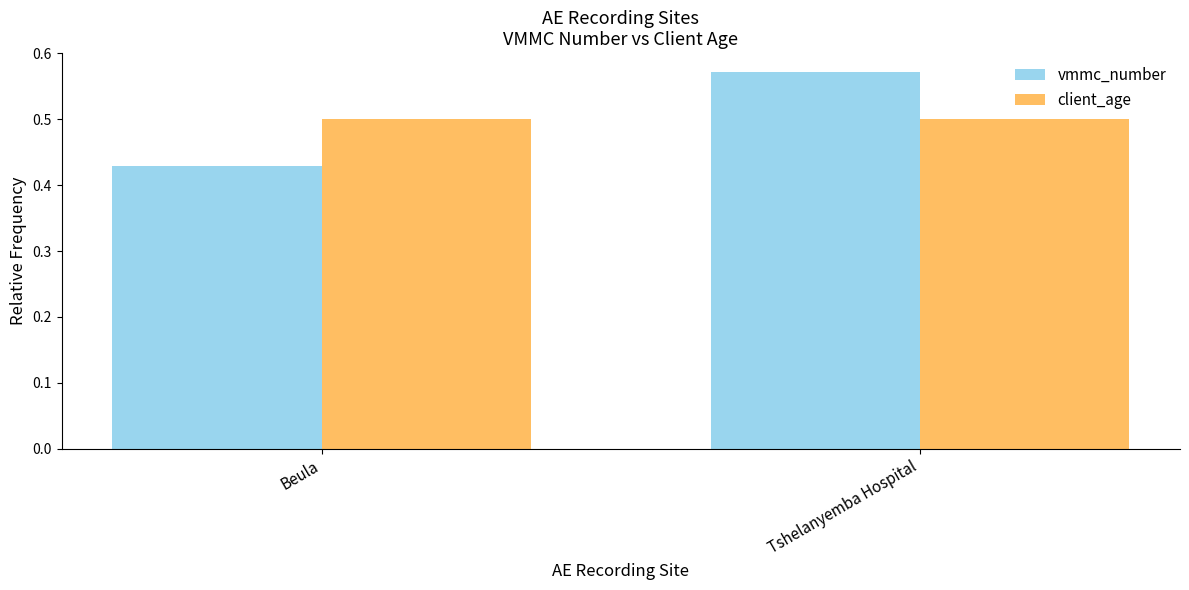

What are all the series names shown in the legend?

vmmc_number, client_age